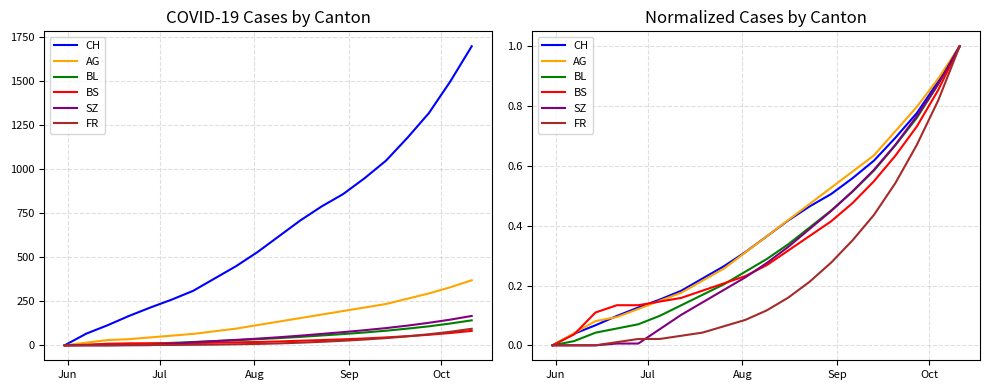

What is the difference between the maximum and minimum values in the AG series?

1.0